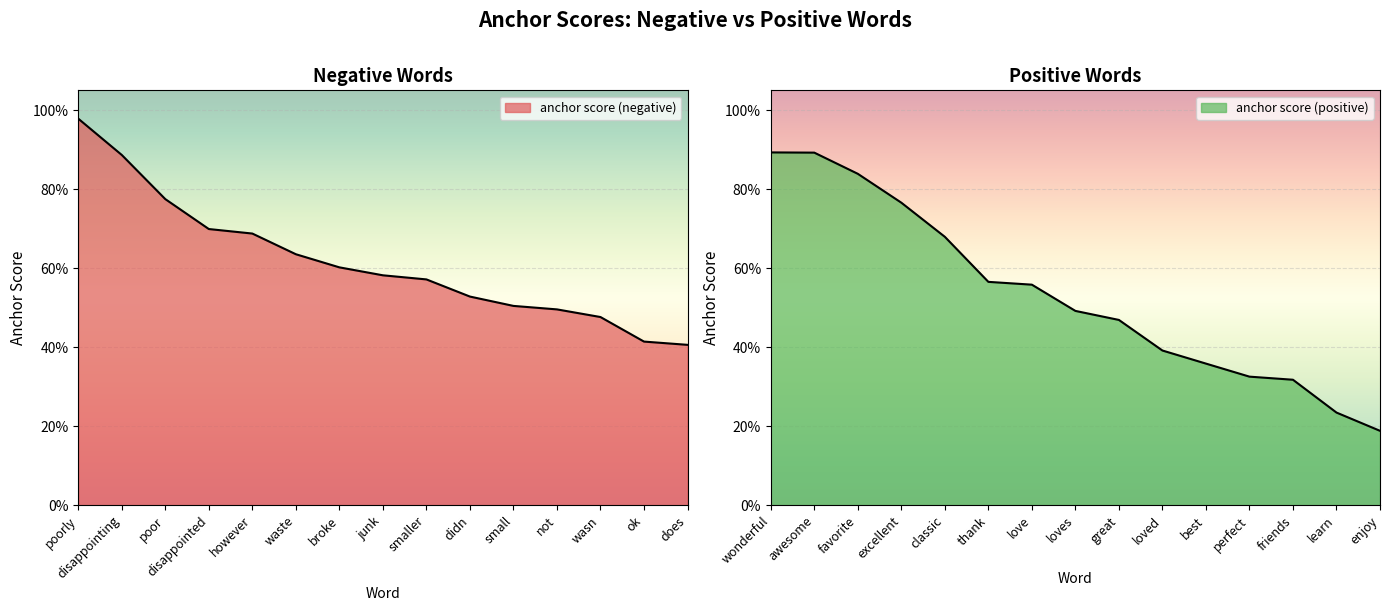

Which series has the largest range (max minus min)?

anchor score (positive)